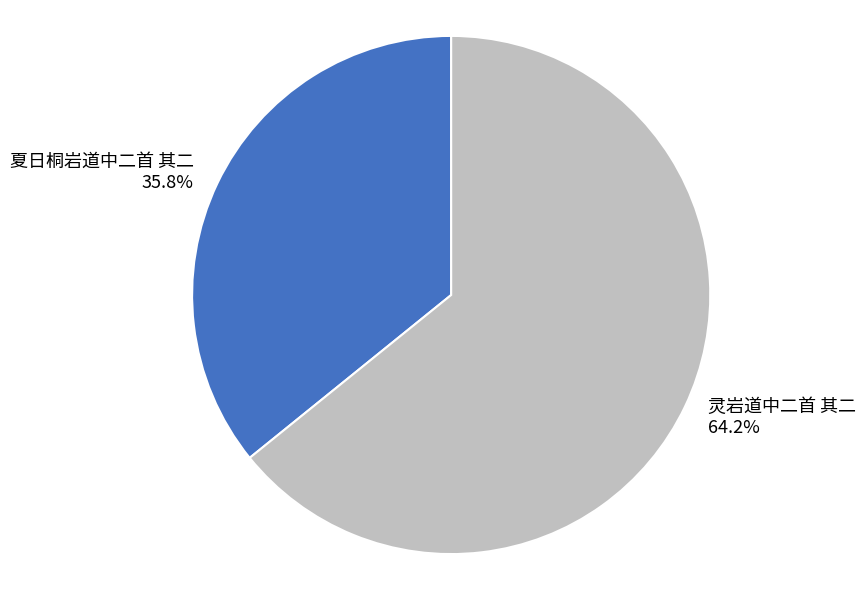

Approximately how many times larger is the value at 灵岩道中二首 其二 compared to 夏日桐岩道中二首 其二?

1.8